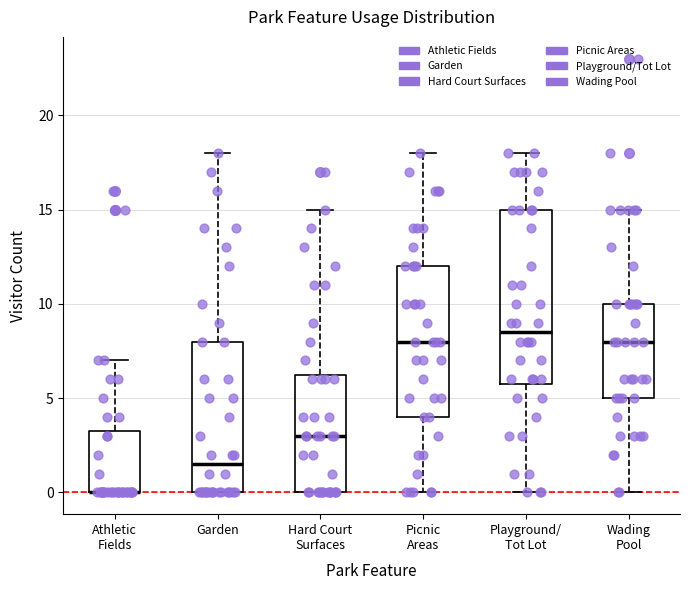

Which box is the tallest, from its lower edge to its upper edge?

Playground/ Tot Lot